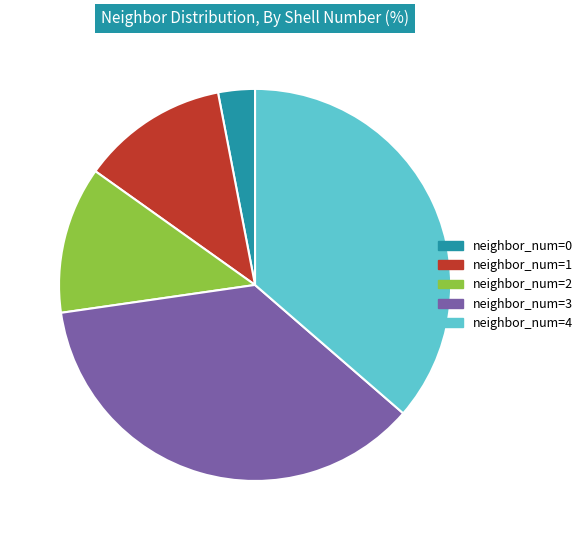

How many slices are in this pie chart?

5